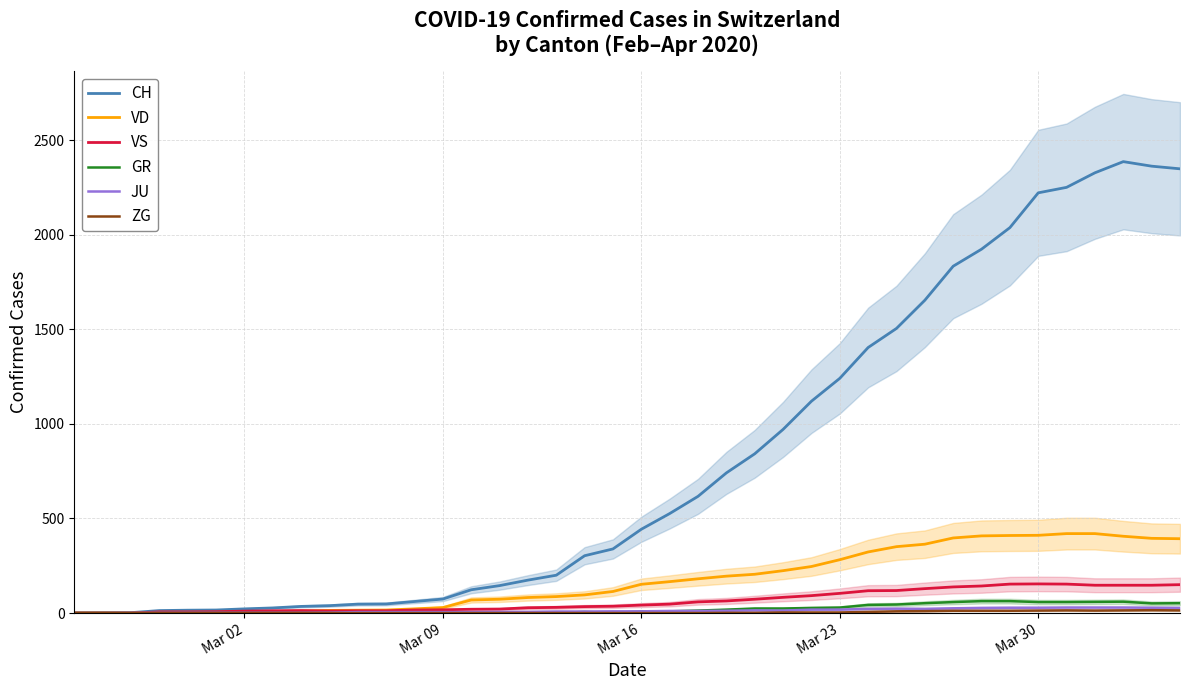

Reading left to right, list all the values displayed in this chart.

CH: 0	1	2	13	15	16	22	27	35	39	47	48	61	74	123	145	174	200	303	339	443	526	617	741	842	971	1120	1241	1404	1505	1654	1834	1924	2038	2222	2251	2328	2387	2363	2349
VD: 0	0	0	4	4	4	6	8	11	14	15	16	22	29	69	73	82	87	96	114	152	166	181	195	205	224	246	282	323	351	364	397	408	410	411	420	420	406	395	393
VS: 0	0	0	6	6	7	10	12	13	11	12	12	16	17	20	21	28	30	34	36	42	47	59	64	73	83	92	104	118	119	129	138	143	153	154	153	147	147	147	150
GR: 0	0	0	0	0	0	0	0	0	0	0	0	0	0	0	0	0	0	6	0	9	9	13	18	24	24	27	29	43	45	52	58	63	63	58	58	59	60	51	52
JU: 0	0	1	1	1	1	1	1	1	2	5	5	5	5	5	6	6	8	8	9	9	11	11	12	14	13	18	18	22	23	22	25	27	28	28	29	29	29	28	27
ZG: 0	0	0	0	0	0	0	0	0	0	0	0	0	0	0	0	0	0	0	0	0	0	0	1	1	3	3	3	6	9	10	12	12	12	13	14	13	14	15	14